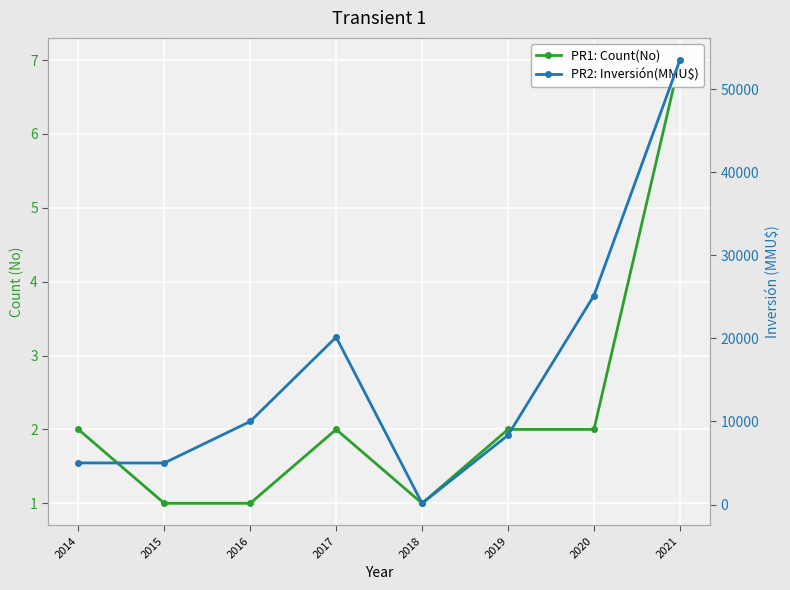

Is the value of PR1: Count(No) at 2021 greater than the value of PR2: Inversión(MMU$) at 2021?

No